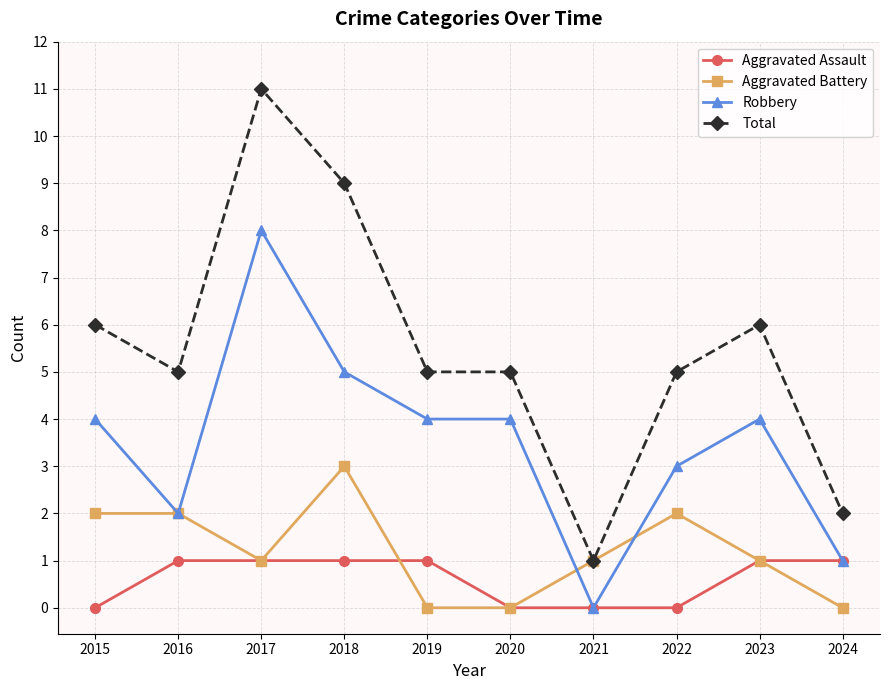

Which category has the lowest value in the Total series?

2021